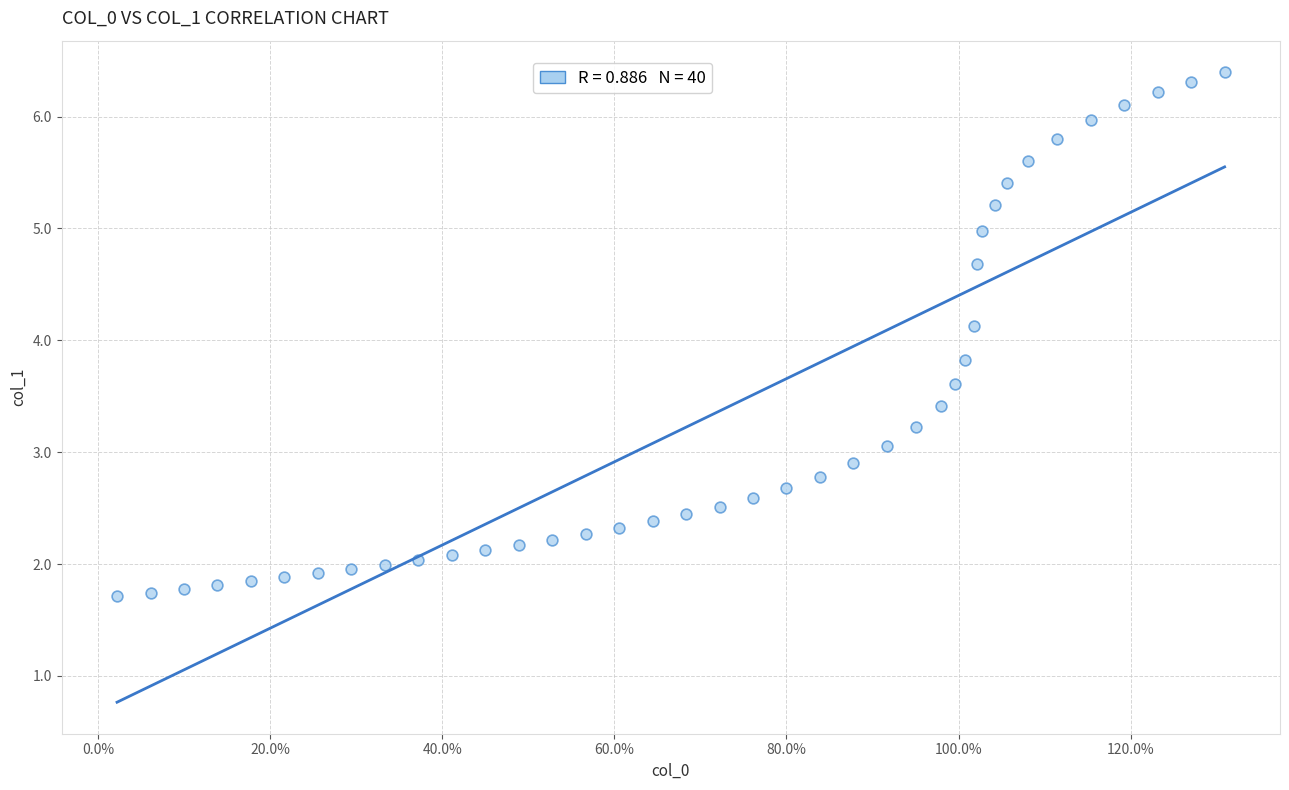

What is the range of X values (max minus min)?

1.3